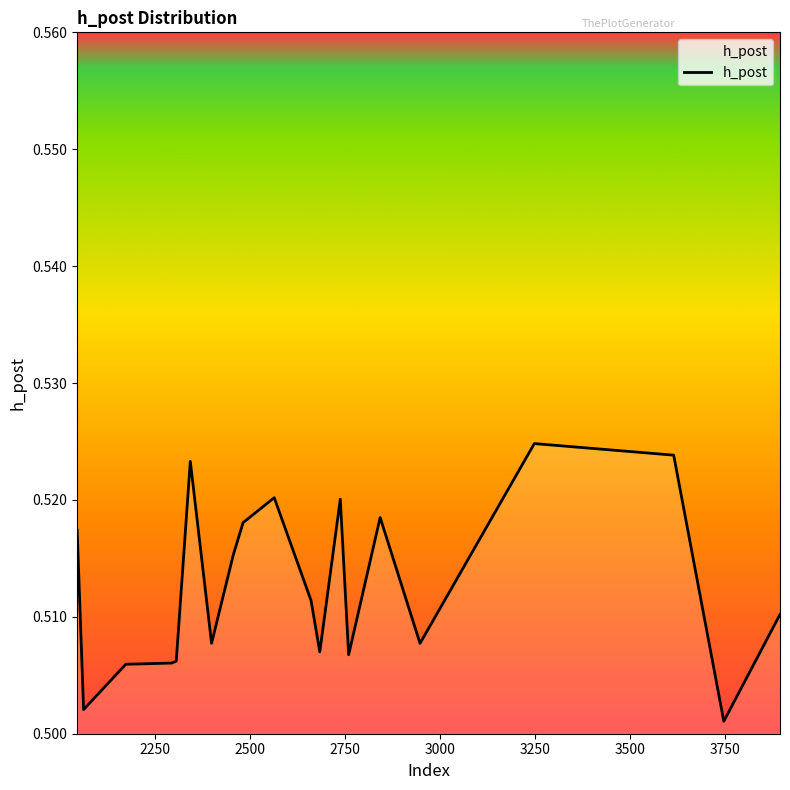

Count the values in the range 0 to 1.

20